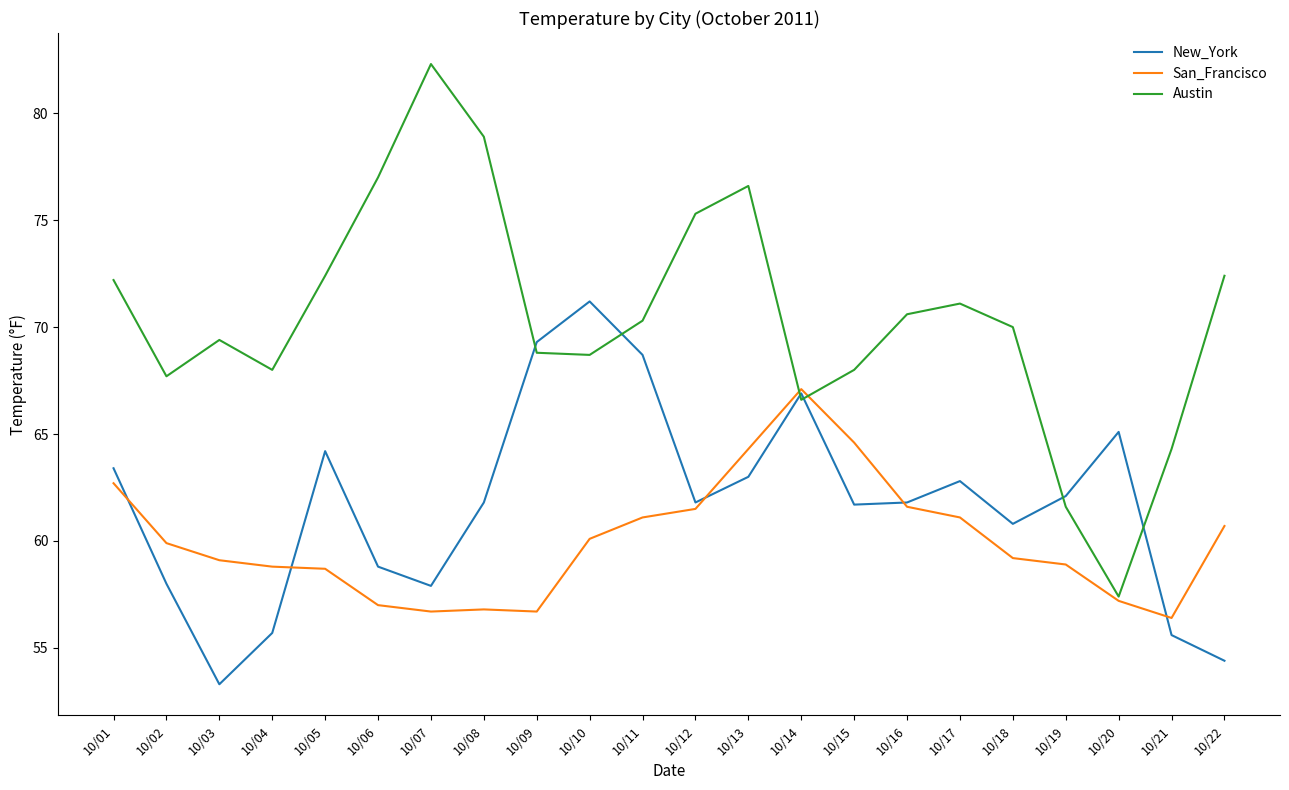

List the series in order of their peak value, lowest first.

San_Francisco, New_York, Austin